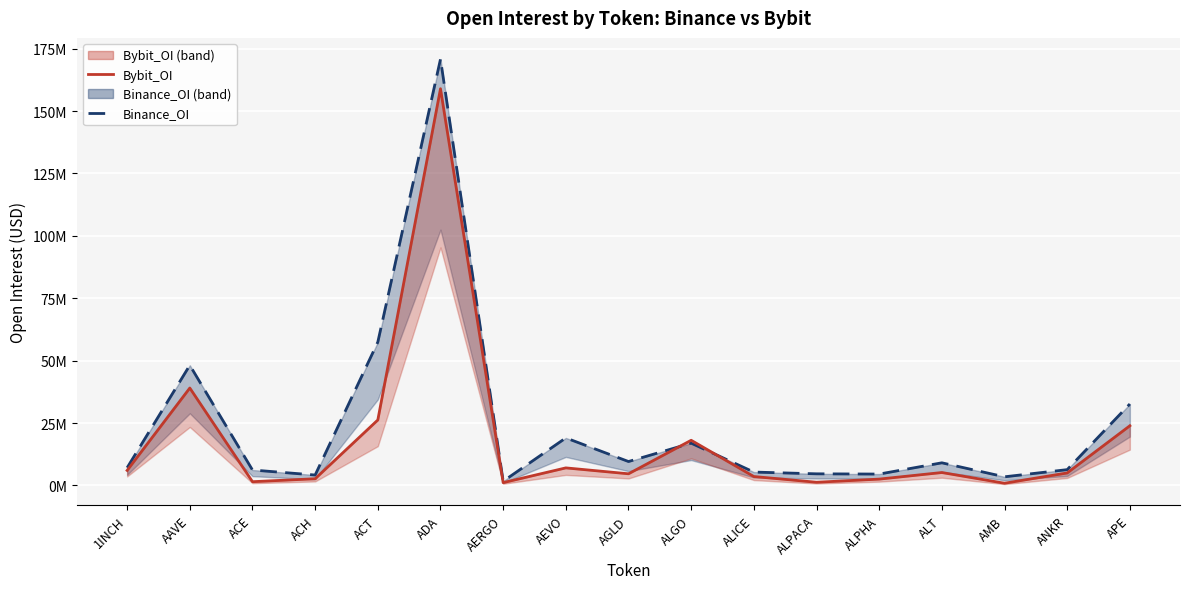

How many times do Bybit_OI and Binance_OI cross each other?

2